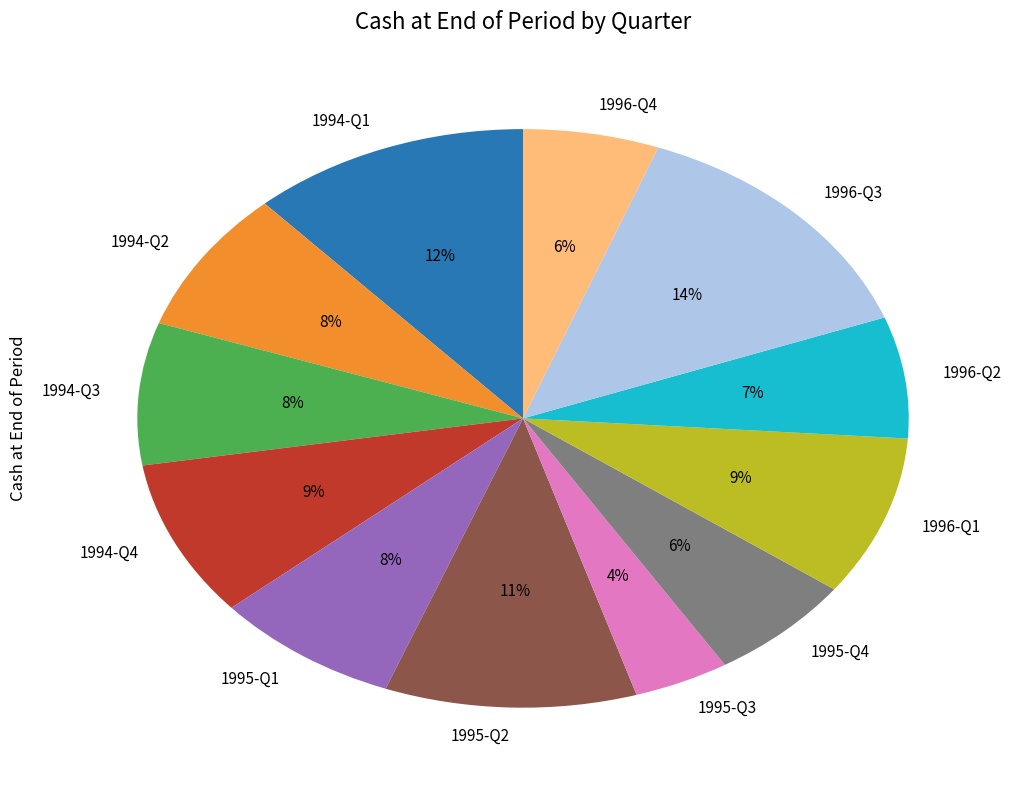

What is the smallest slice in the pie chart?

1995-Q3